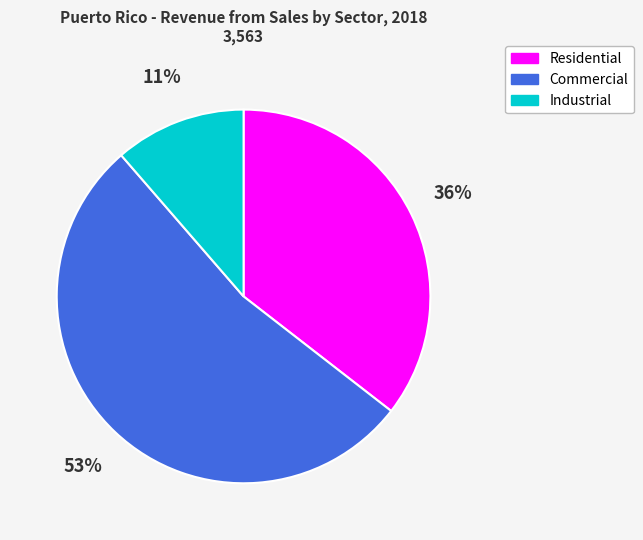

What is the largest slice in the pie chart?

Commercial